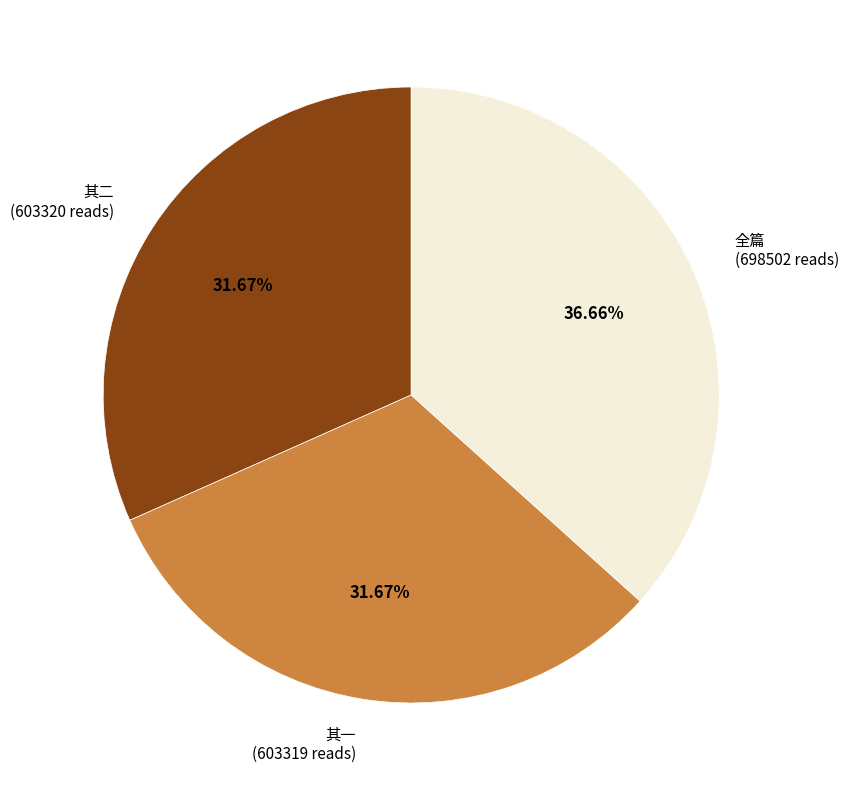

Which slice is the largest?

全篇 (698502 reads)